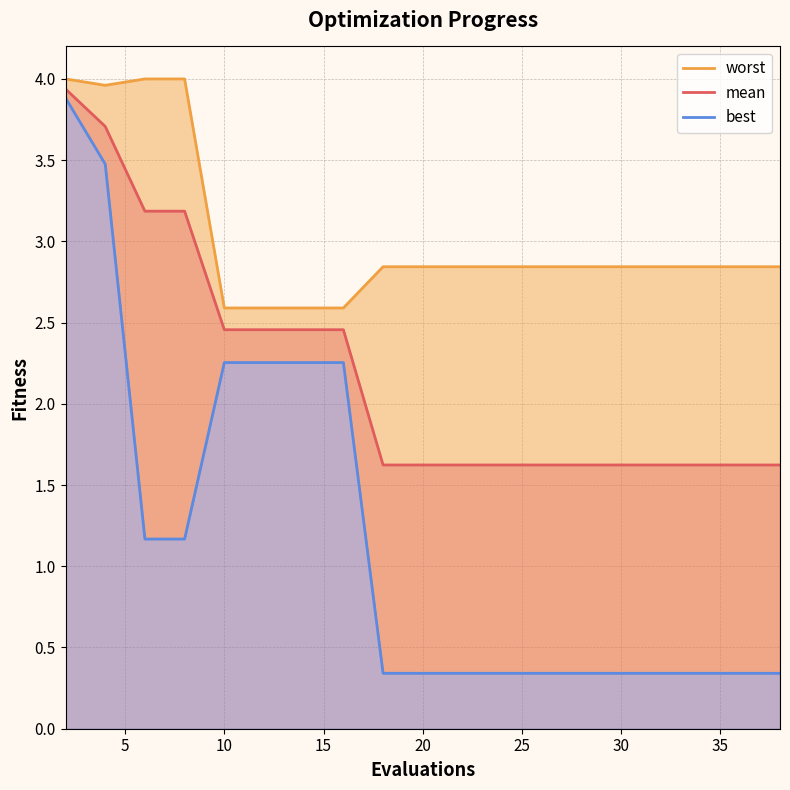

Count the number of data series in this chart.

3